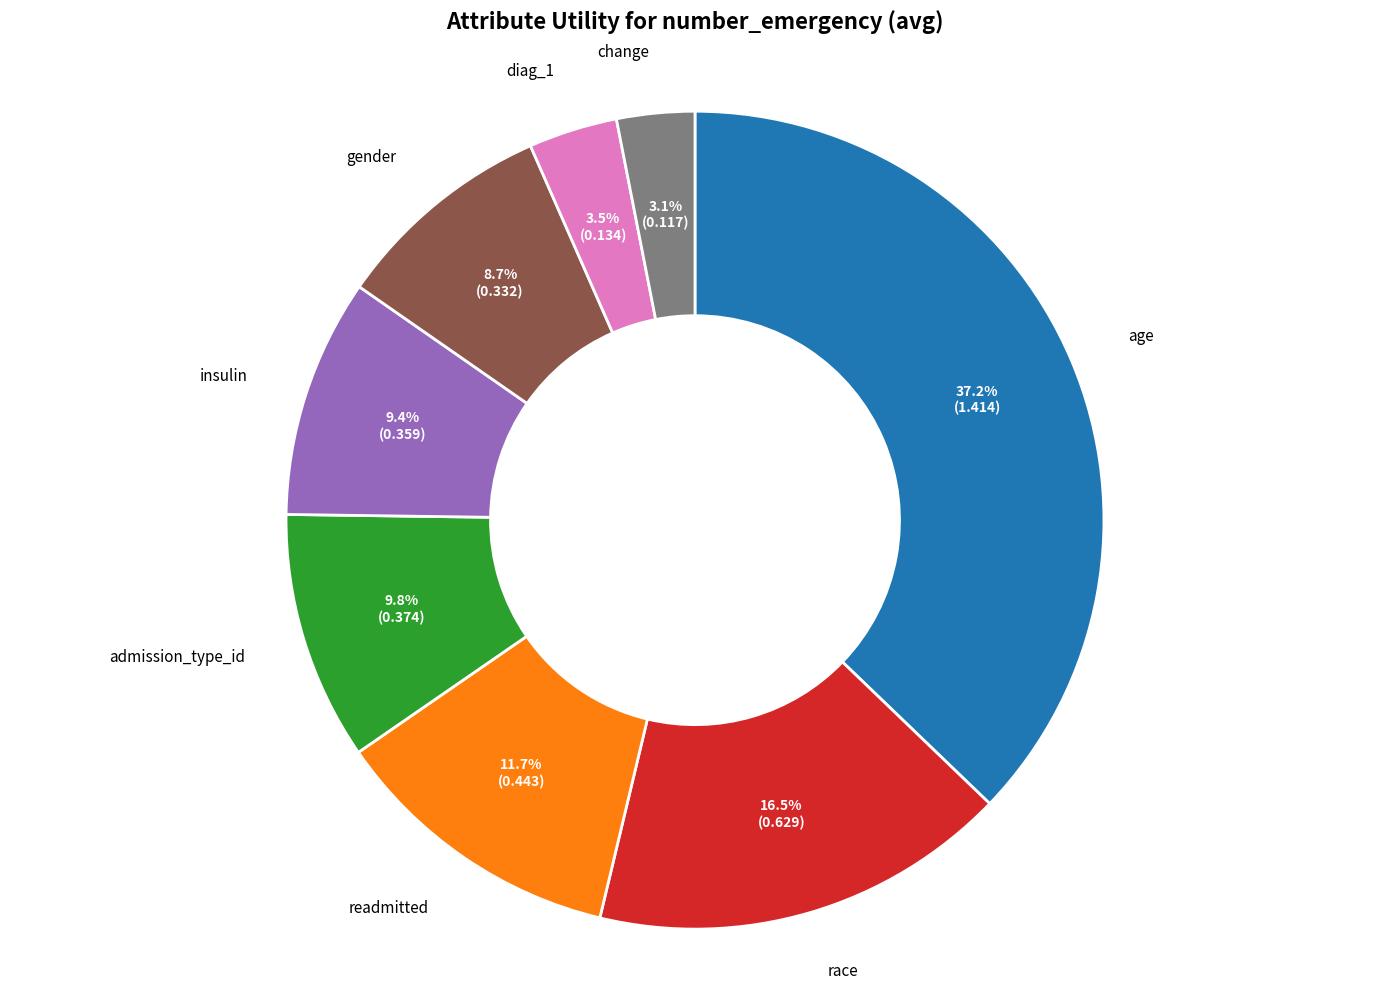

Does diag_1 represent more than half of the total?

No